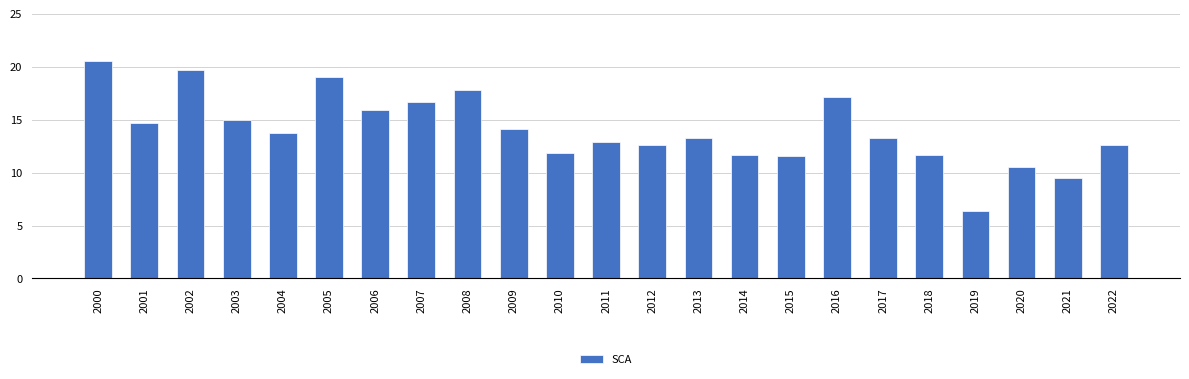

What value does the data have at 2003?

15.0